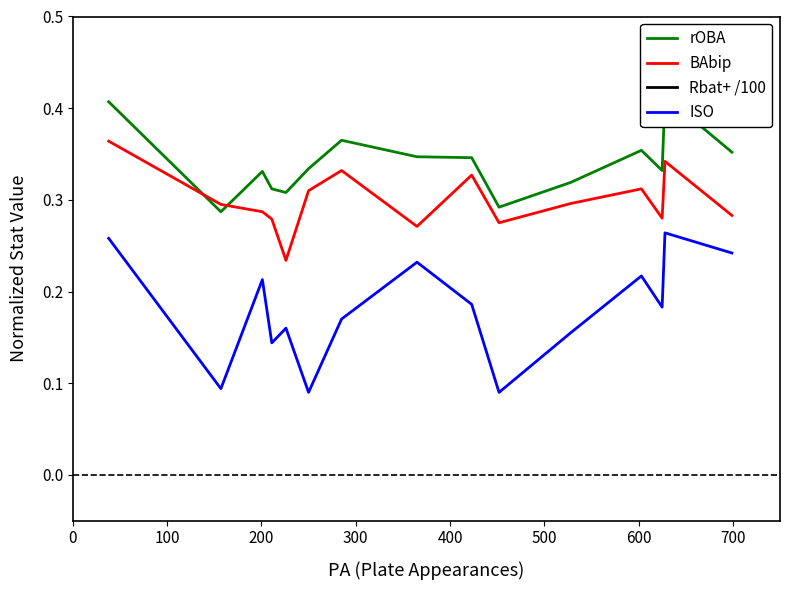

True or false: BAbip and ISO cross at least once.

False